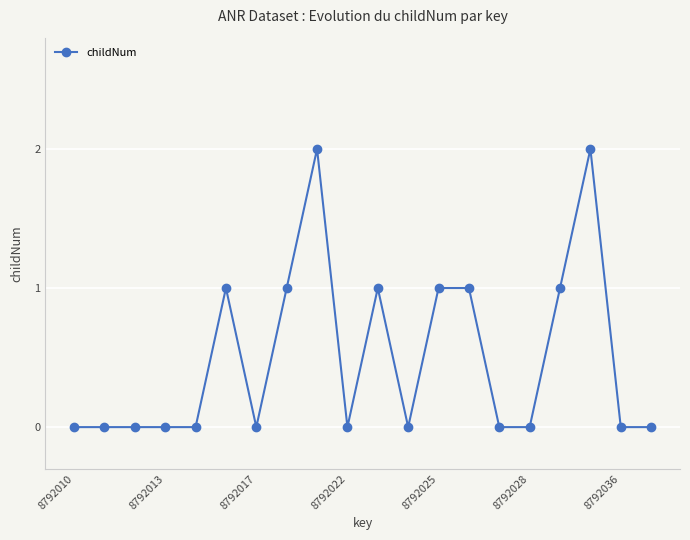

What is the sum of all values?

10